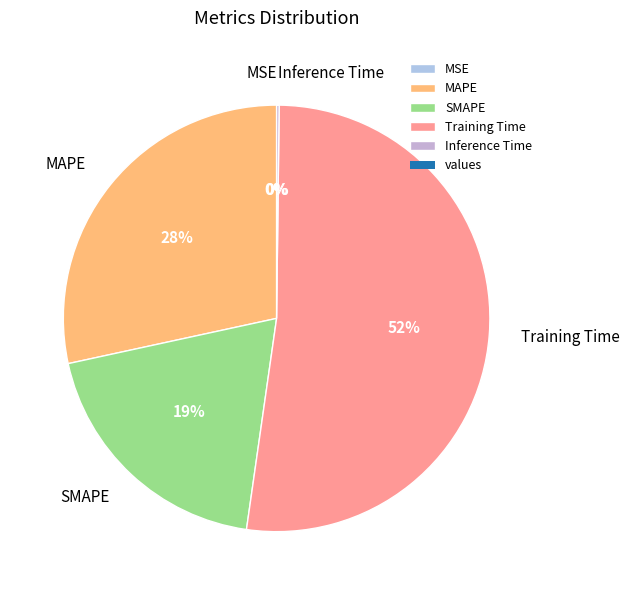

Does MAPE represent more than half of the total?

No